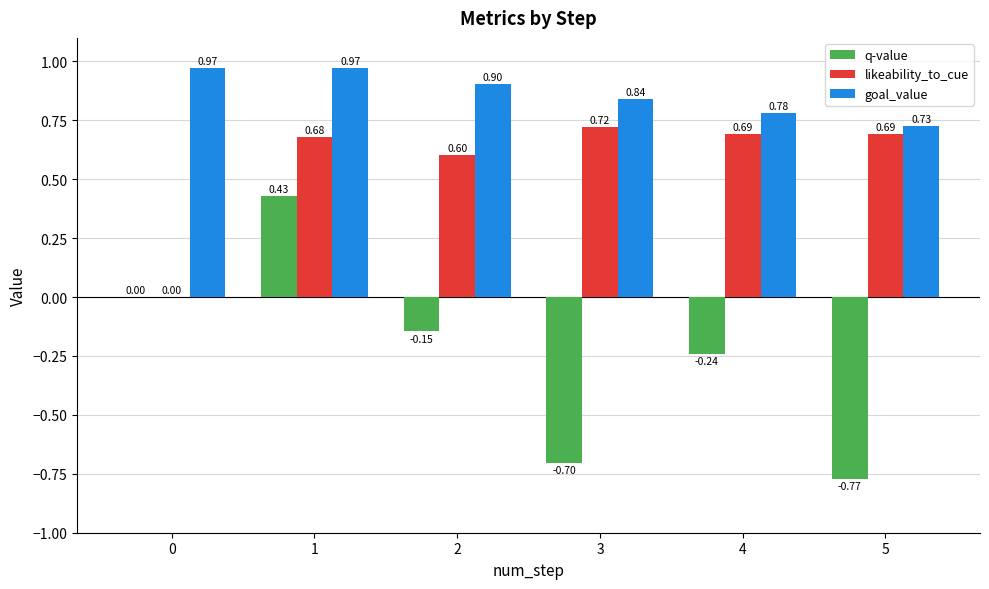

Which series changed the most between 0 and 5?

q-value